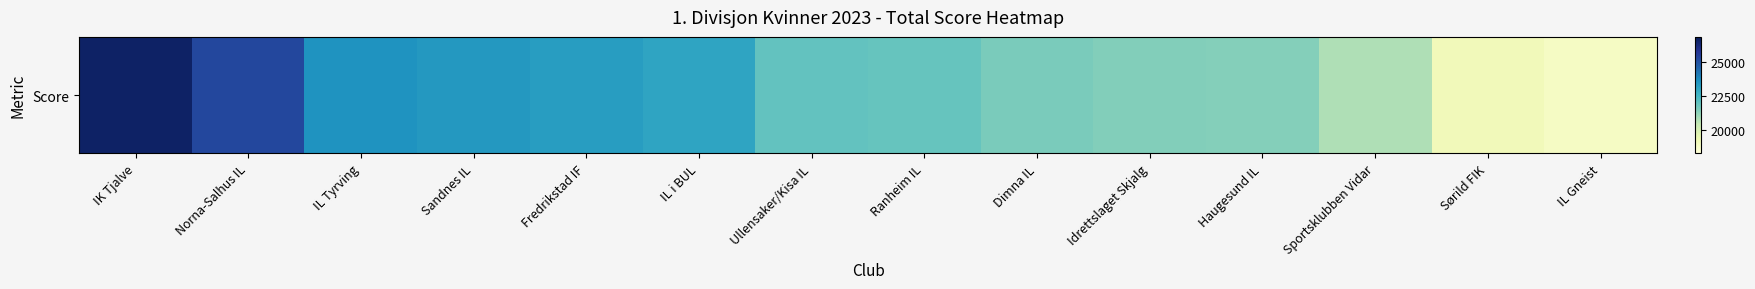

What is the greatest value displayed?

26568